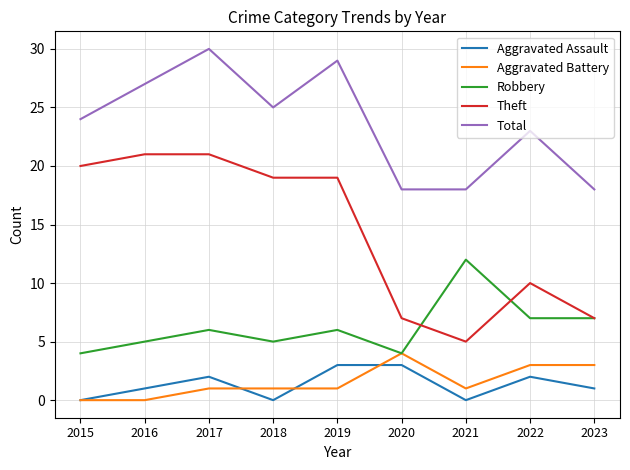

True or false: Theft and Aggravated Assault cross at least once.

False